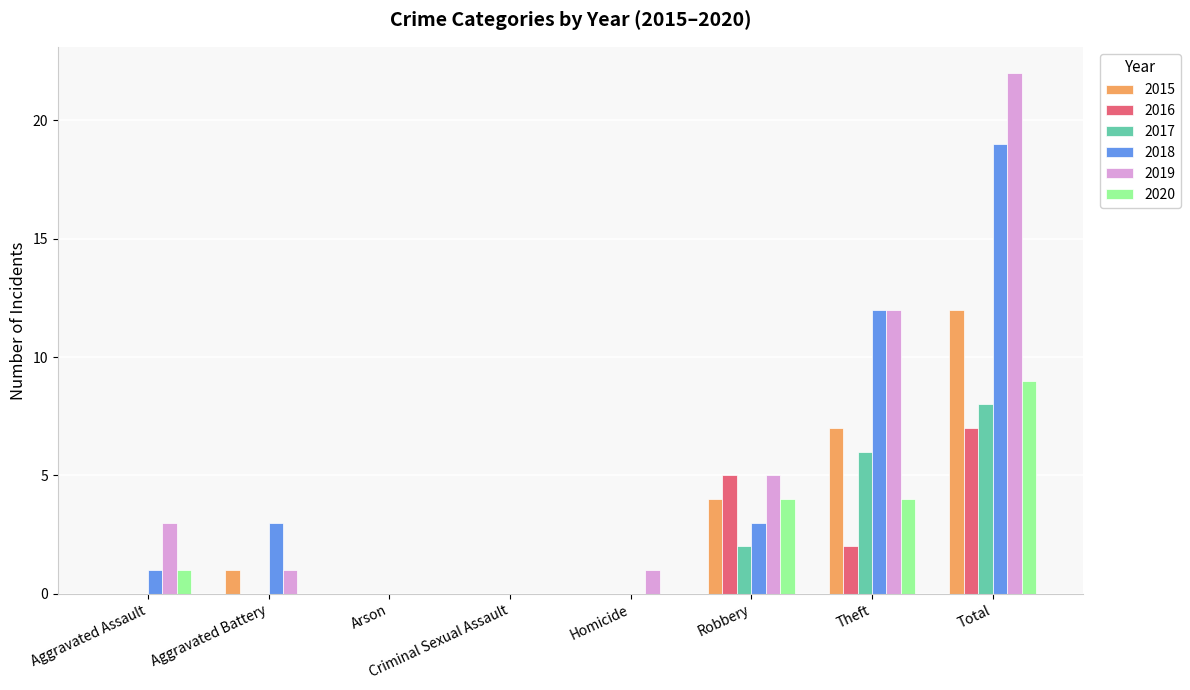

Which label corresponds to the largest value in the chart?

Total